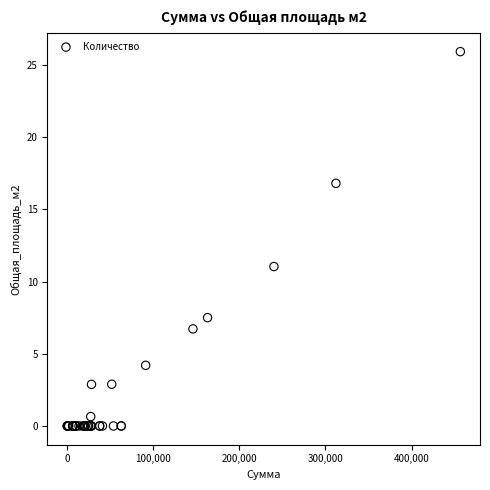

What Y value in the scatter plot is closest to 12?

11.0